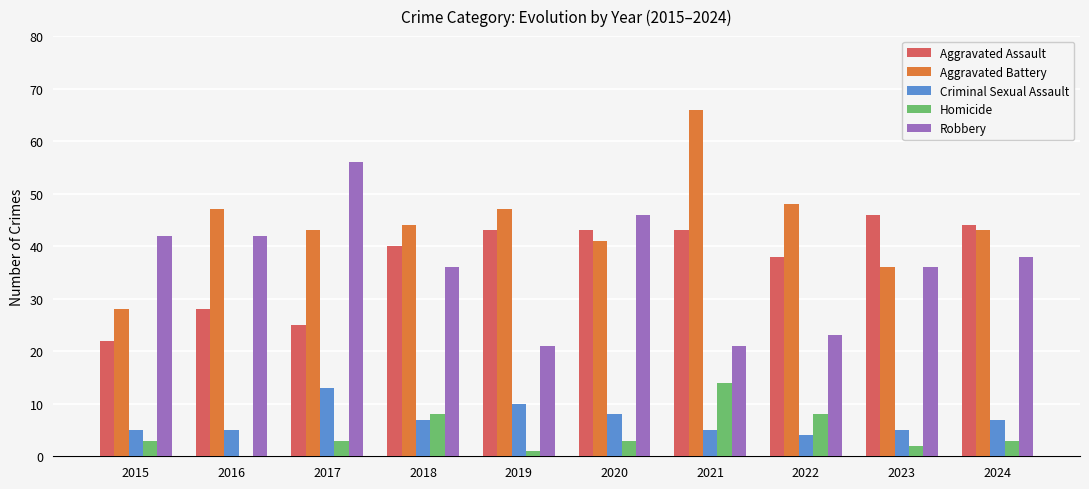

Which category has the highest value across all series?

2021